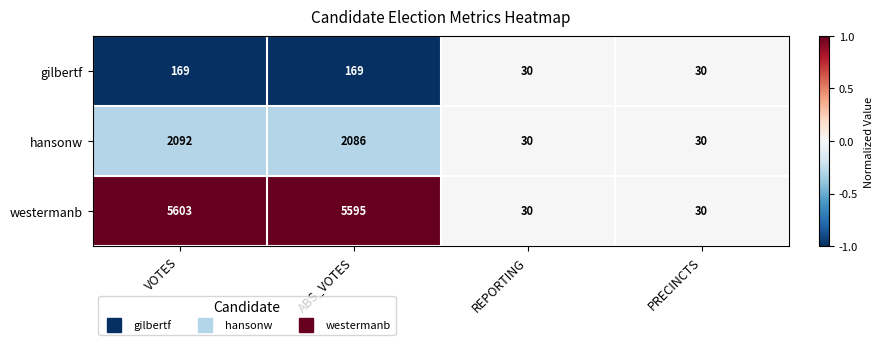

How many values in the westermanb series are below 5595?

2